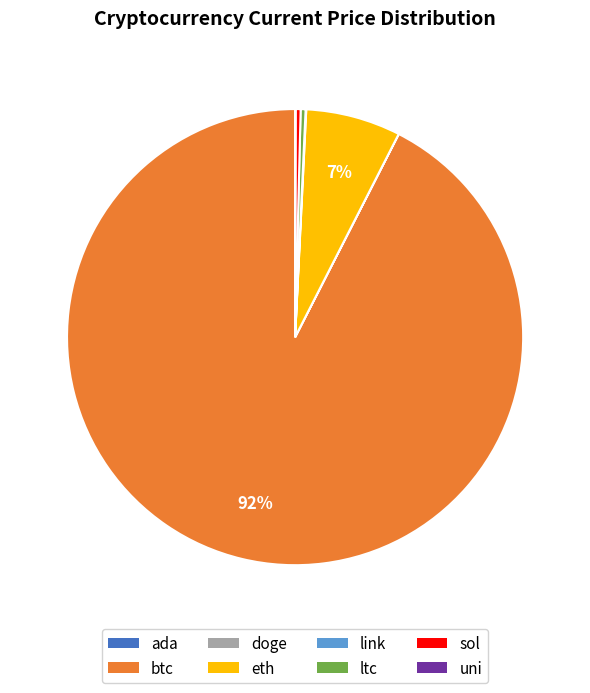

Is it true that sol is 7% of the pie?

False